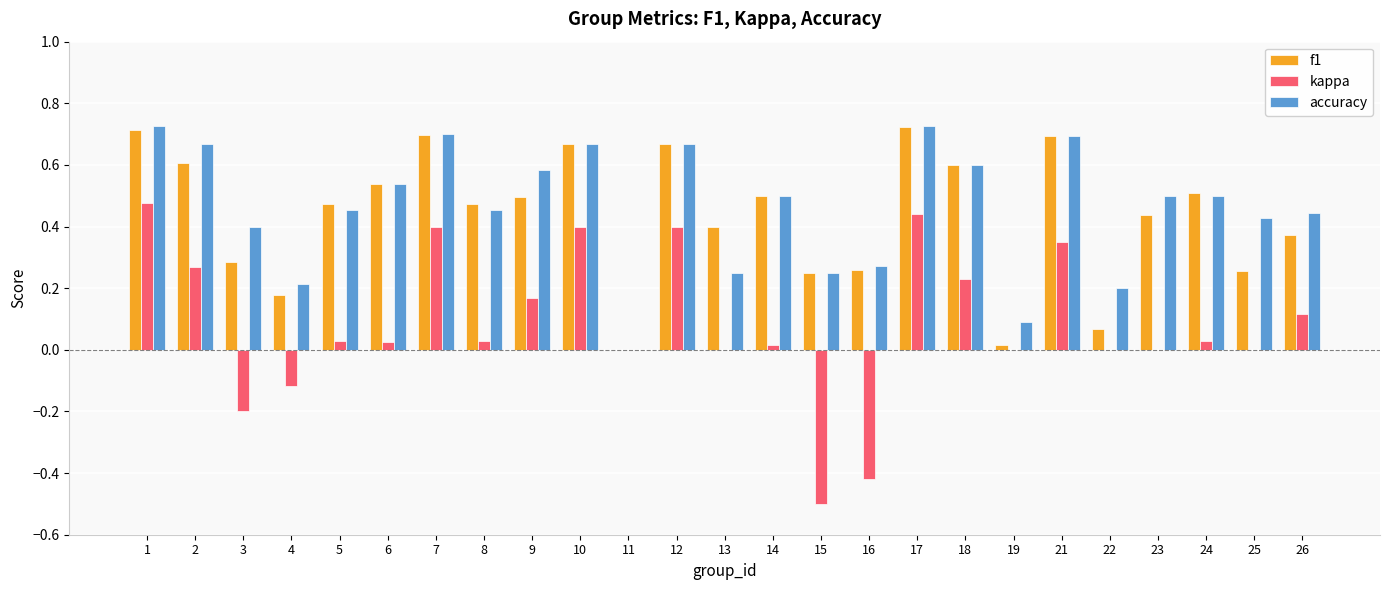

What is the sum of all kappa values?

2.1